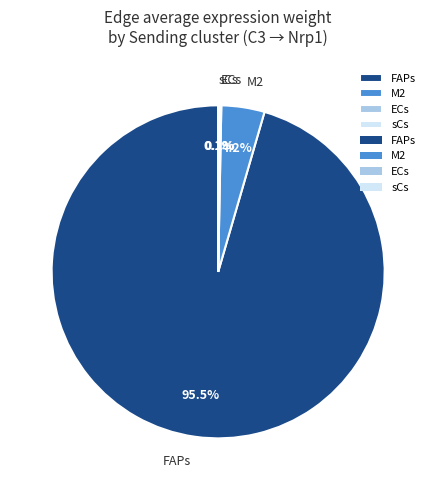

Which category accounts for the majority?

FAPs